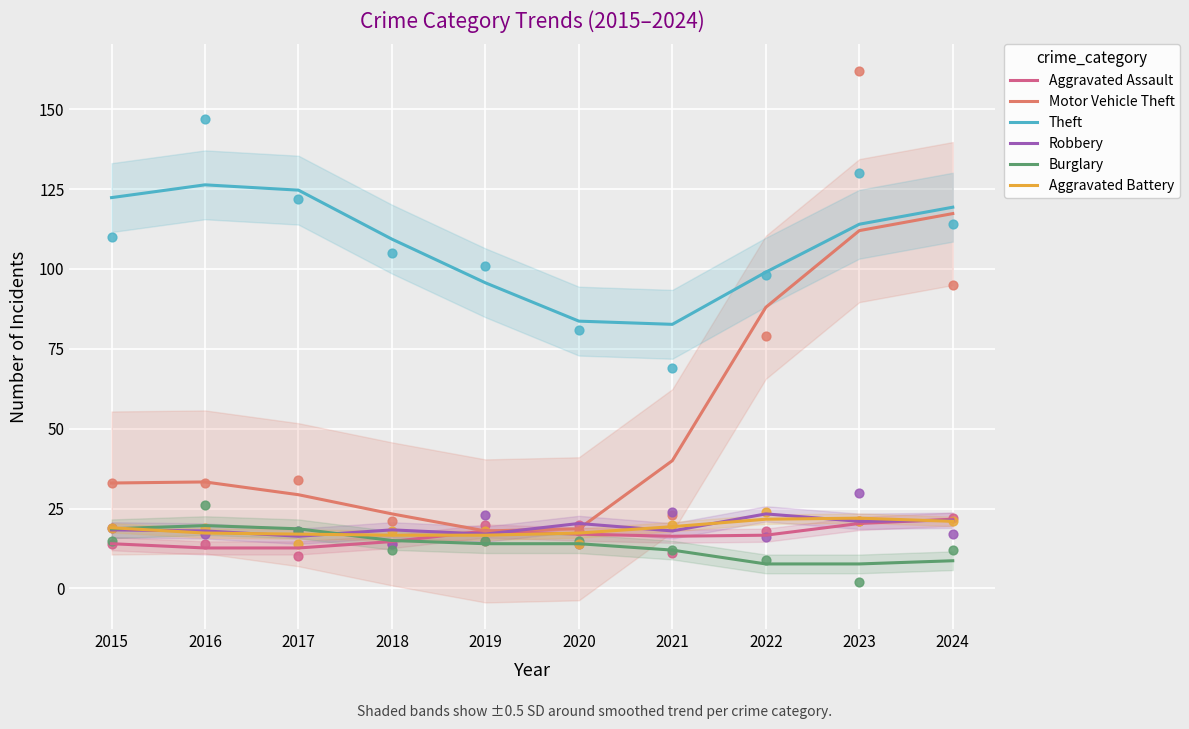

Which series has the largest Y range (max minus min)?

Motor Vehicle Theft